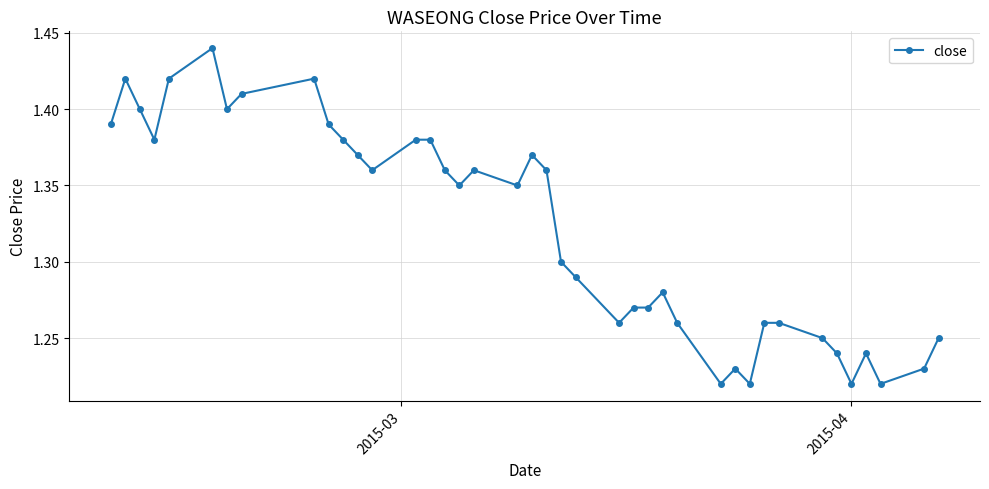

True or false: there are more than 1 points higher than both neighbors.

True